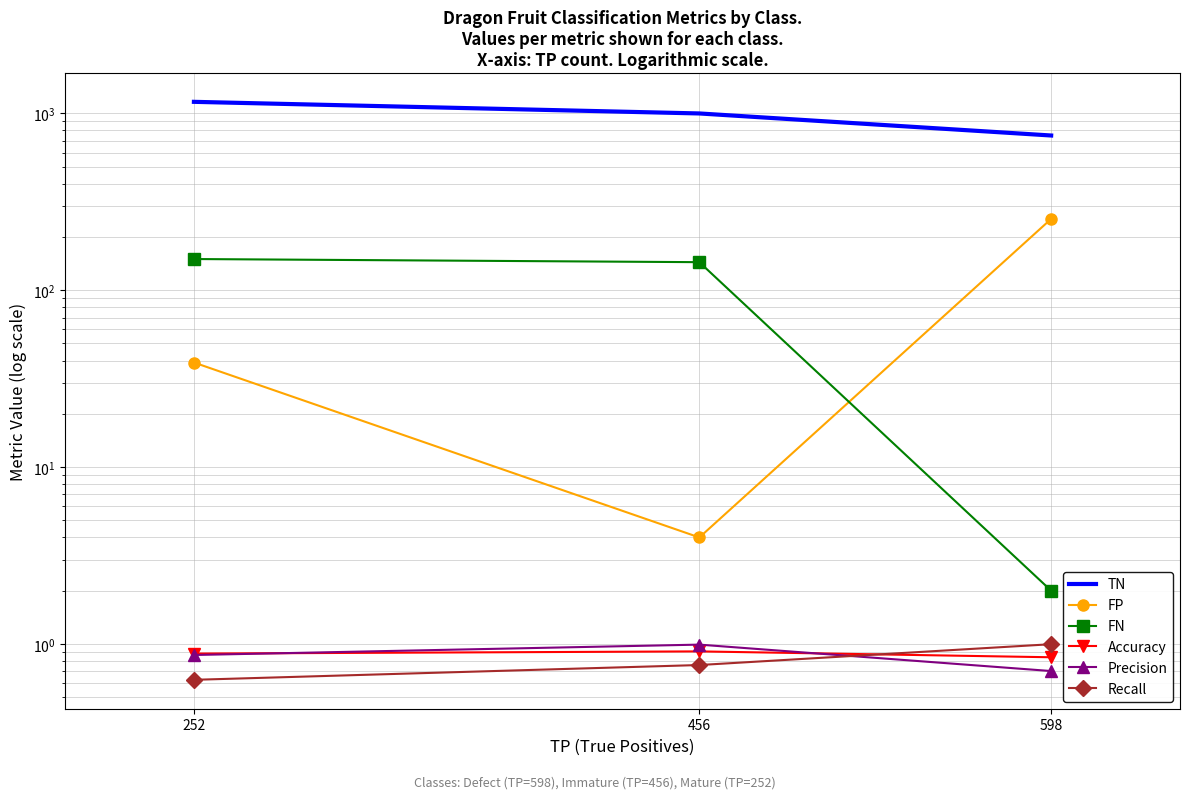

Which category has the lowest value in the FP series?

456